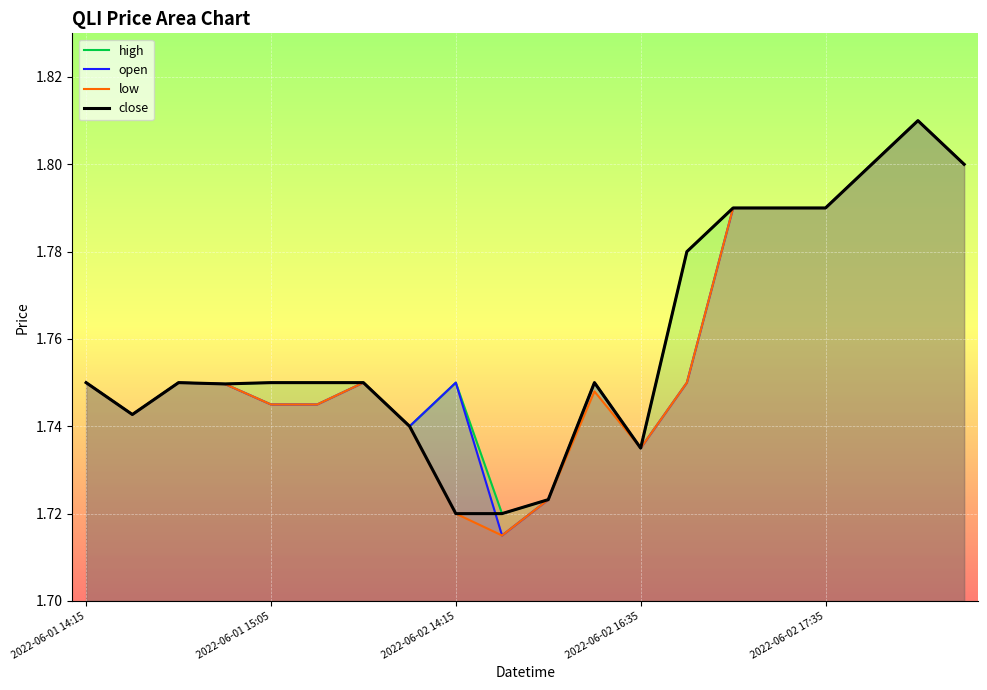

The value of low at 2022-06-02 14:15 is 0.4. True or false?

False